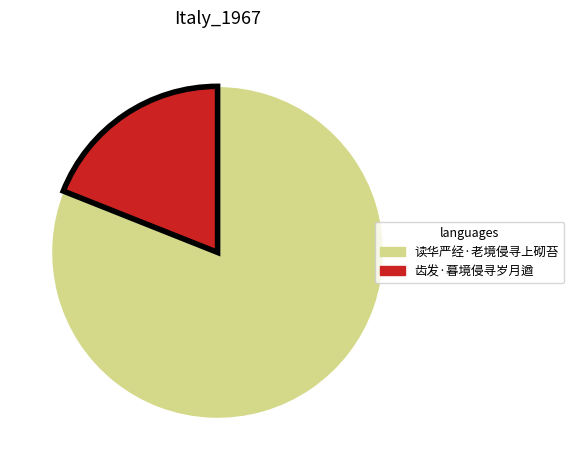

How many segments does this pie chart have?

2